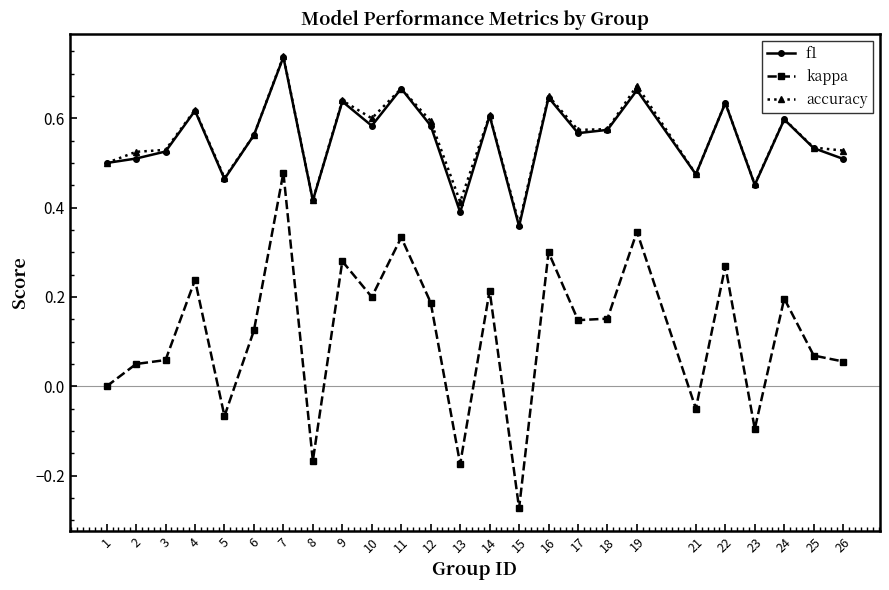

At which category is the sum across all series the highest?

7